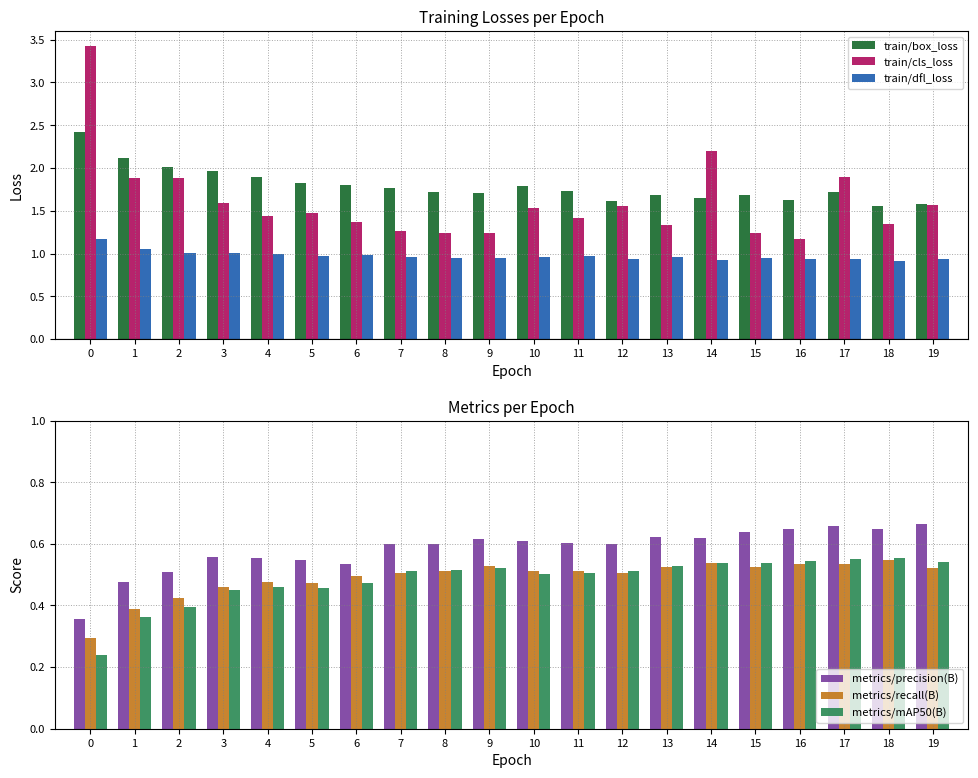

At how many categories does at least one series exceed 1?

20